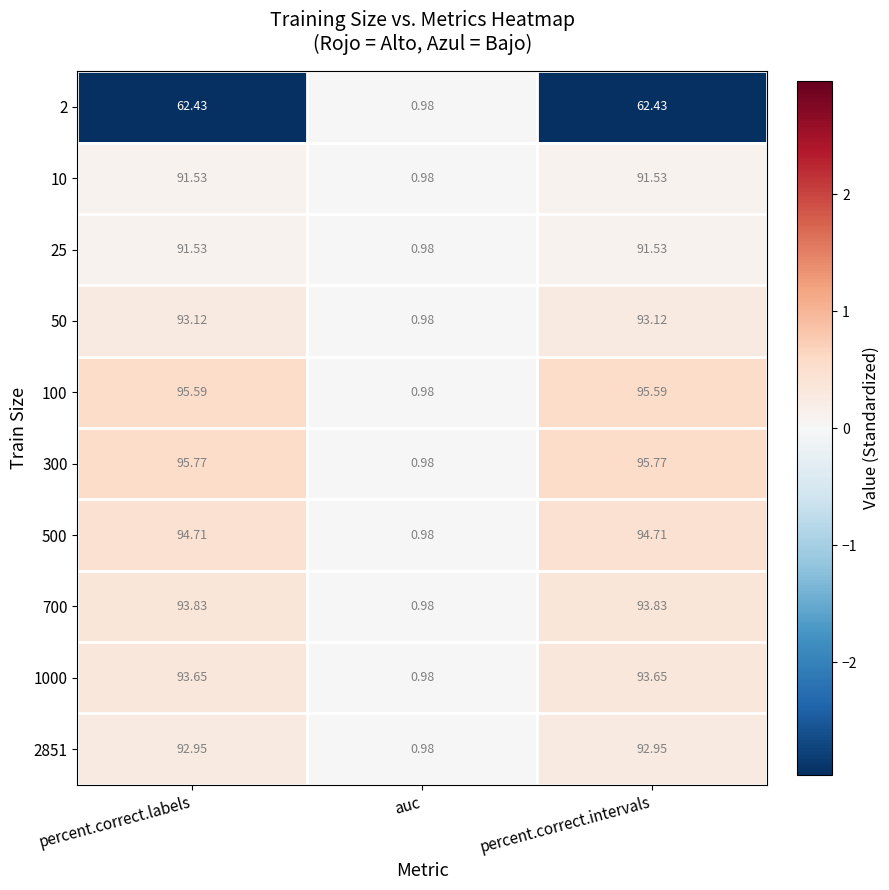

Which series has the largest total across all categories?

300